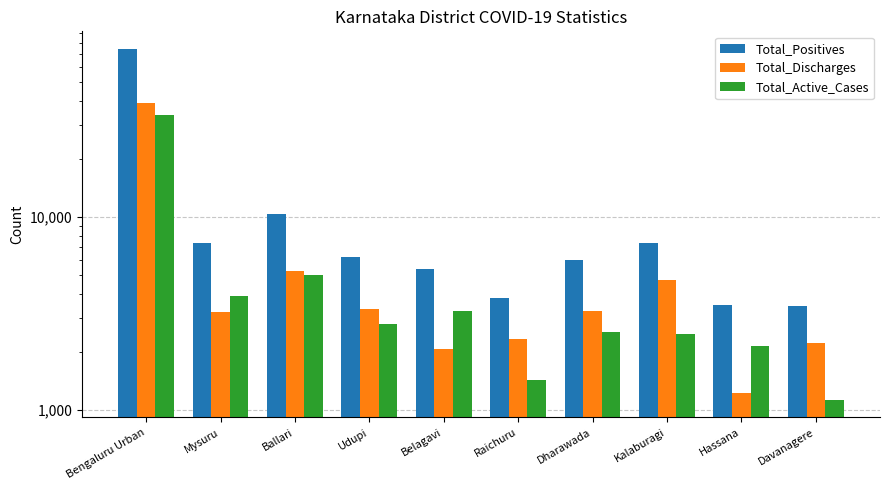

At Davanagere, list the series in order from smallest to largest.

Total_Active_Cases, Total_Discharges, Total_Positives